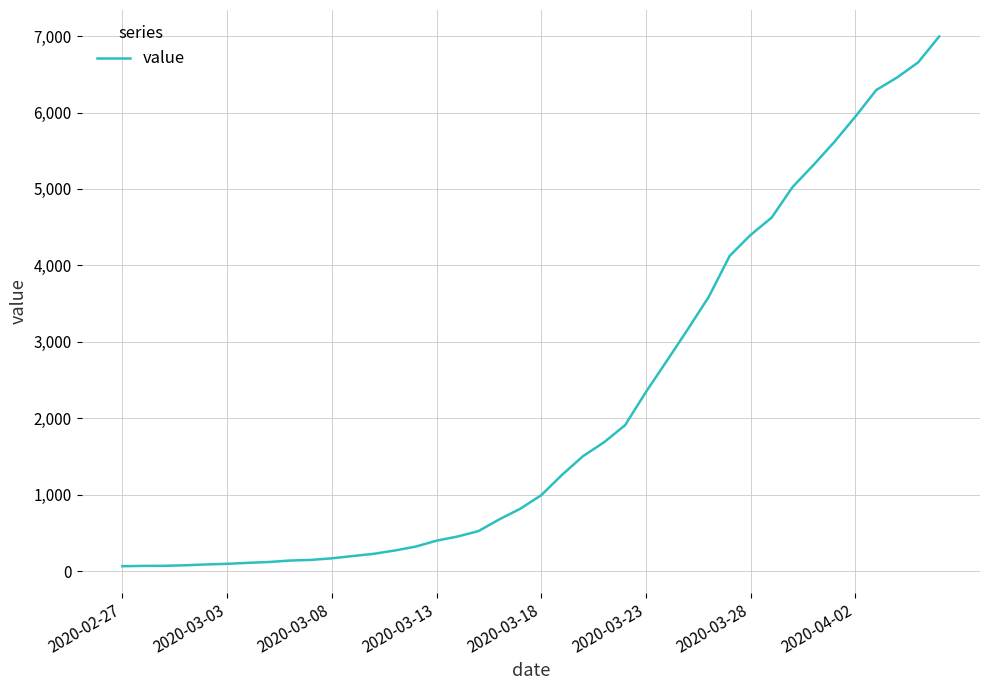

What is the difference between the maximum and minimum values?

6931